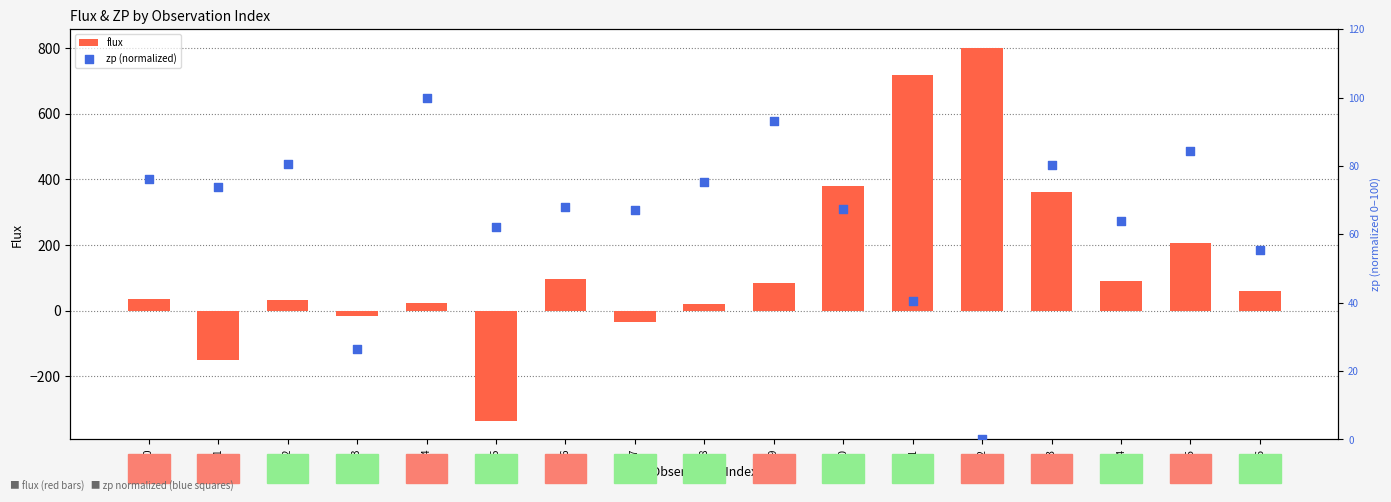

Which series contains the highest Y value?

flux